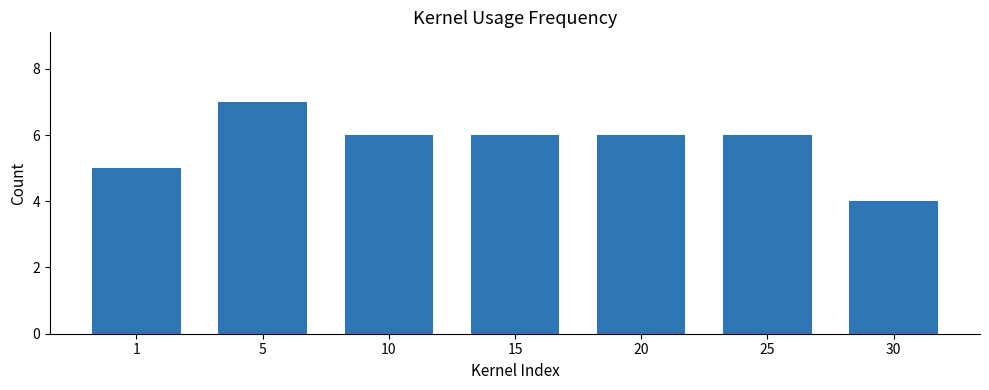

True or false: the data shows 11 at 5.

False